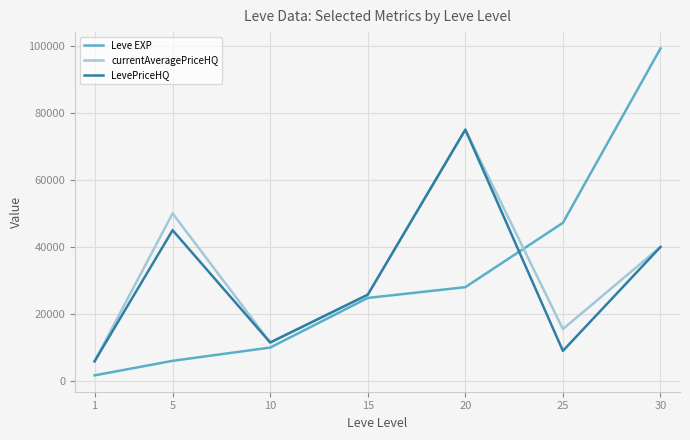

Is it true that currentAveragePriceHQ equals 15499.0 at 25?

True